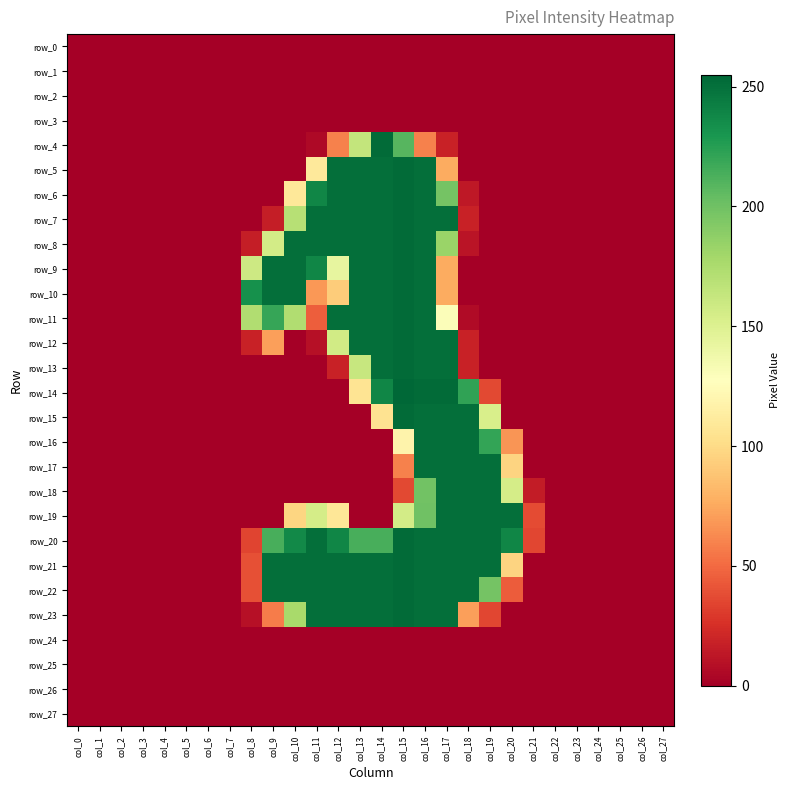

Is it true that row_21 equals 0 at col_3?

True